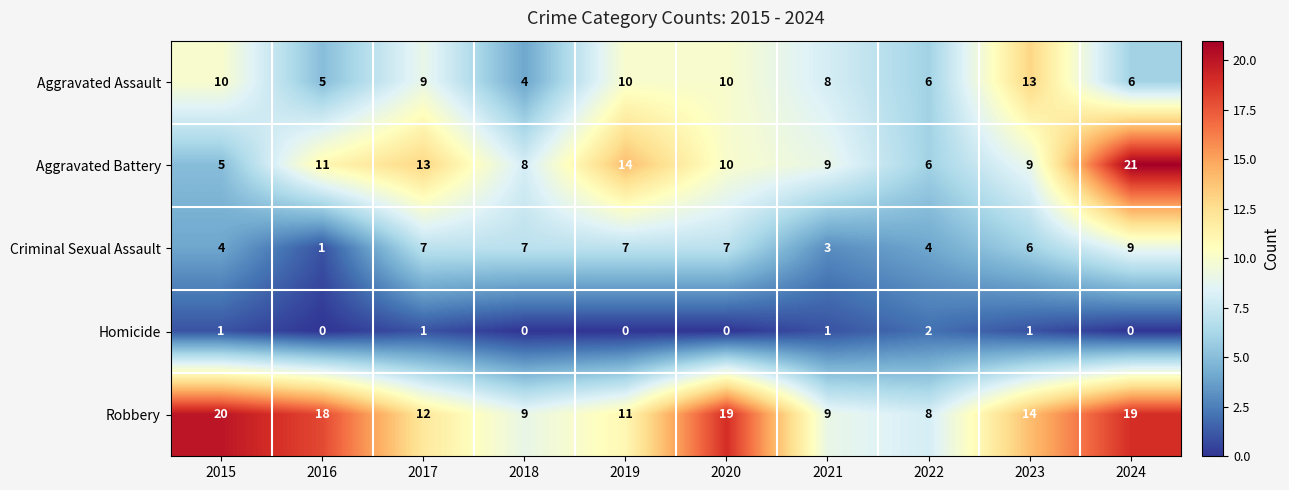

What value does the Criminal Sexual Assault series have at 2018?

7